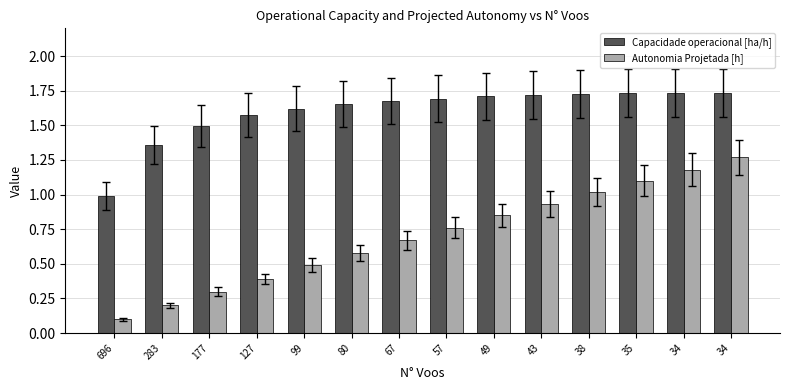

What is the value of the Capacidade operacional [ha/h] bar at the 12th from the left?

1.7